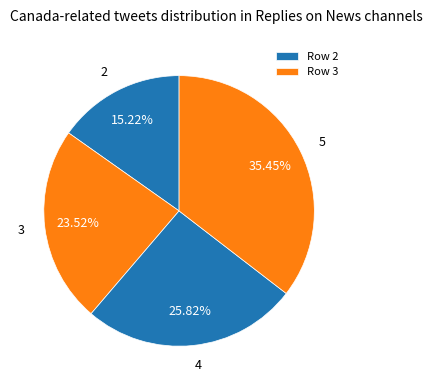

Rank the categories by value from lowest to highest.

2, 3, 4, 5